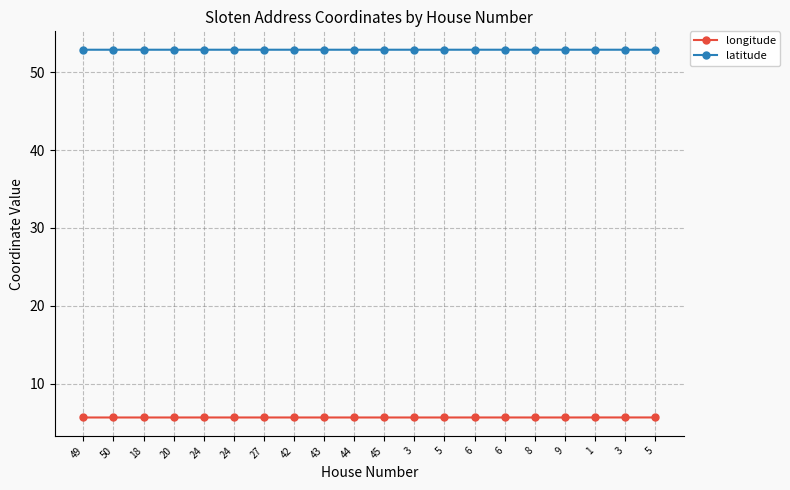

Is the value of longitude at 24 greater than the value of latitude at 18?

No